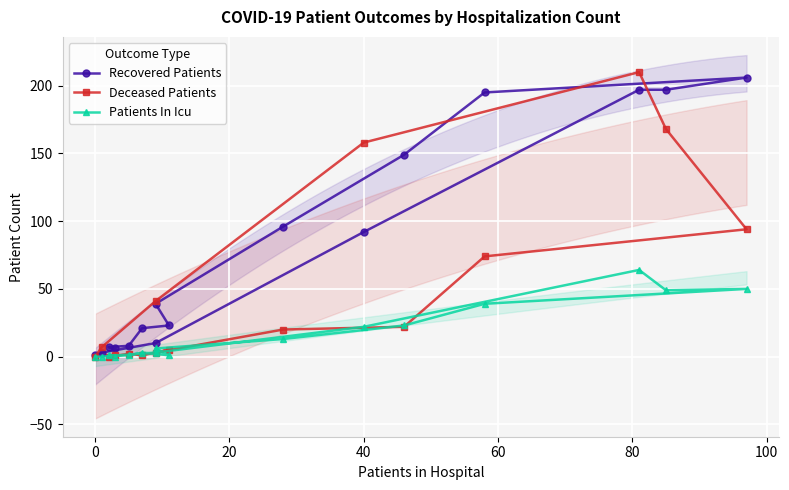

What is the difference between the maximum and minimum values in the Deceased Patients series?

210